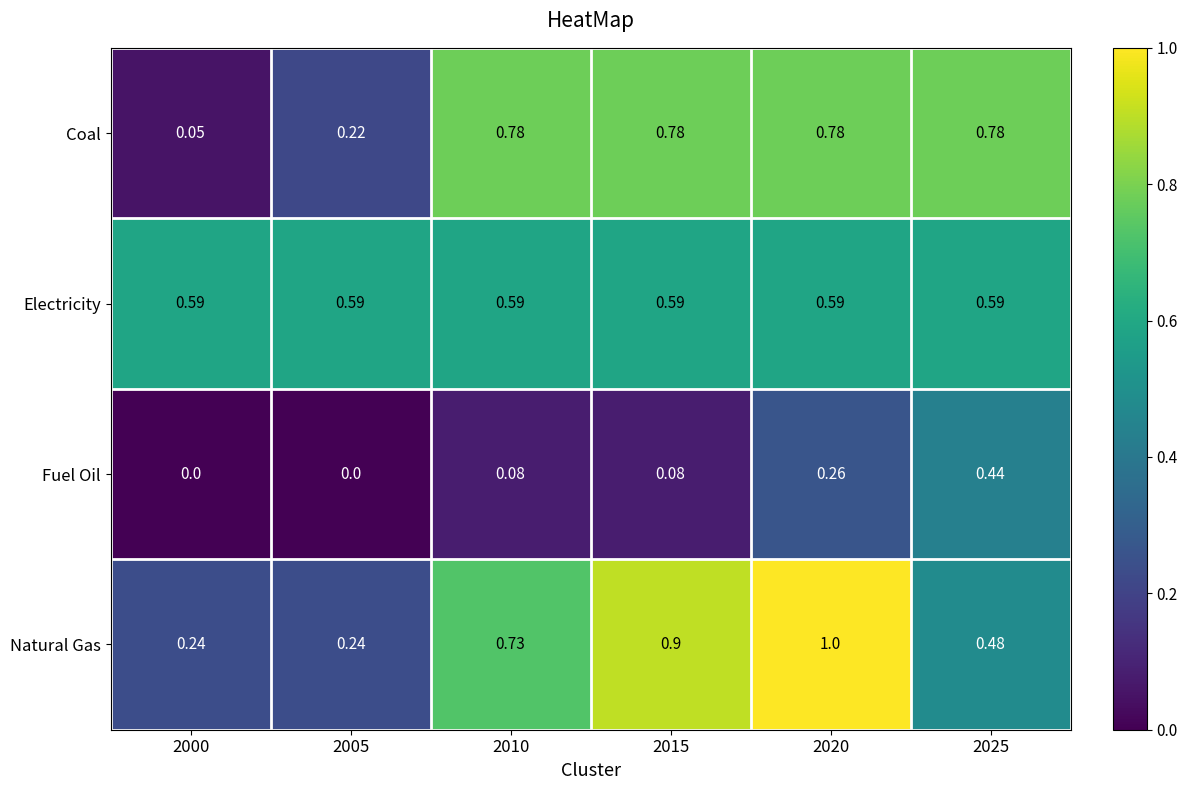

Which series has the widest spread of values?

Natural Gas